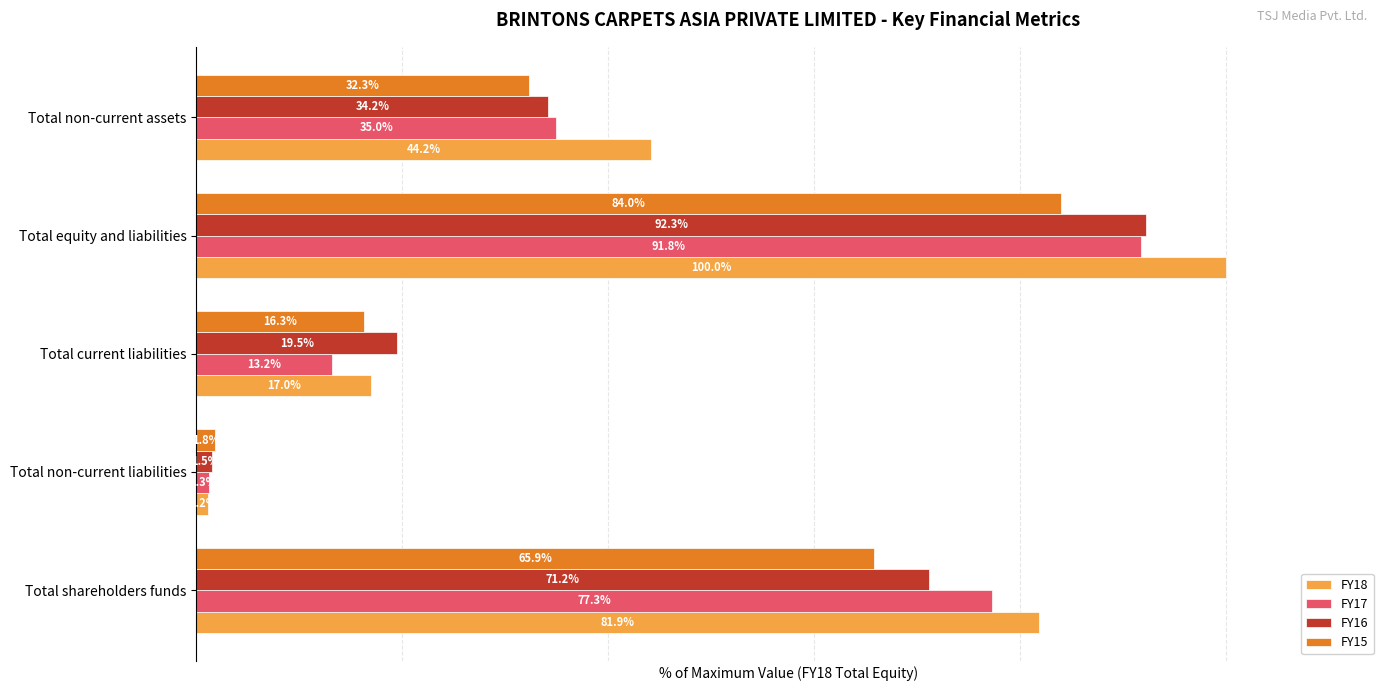

Which category has the lowest value in the FY17 series?

Total non-current liabilities